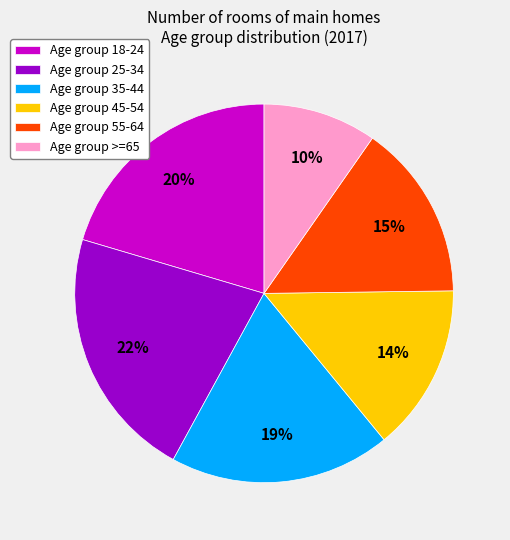

Is there a majority slice in this chart?

No